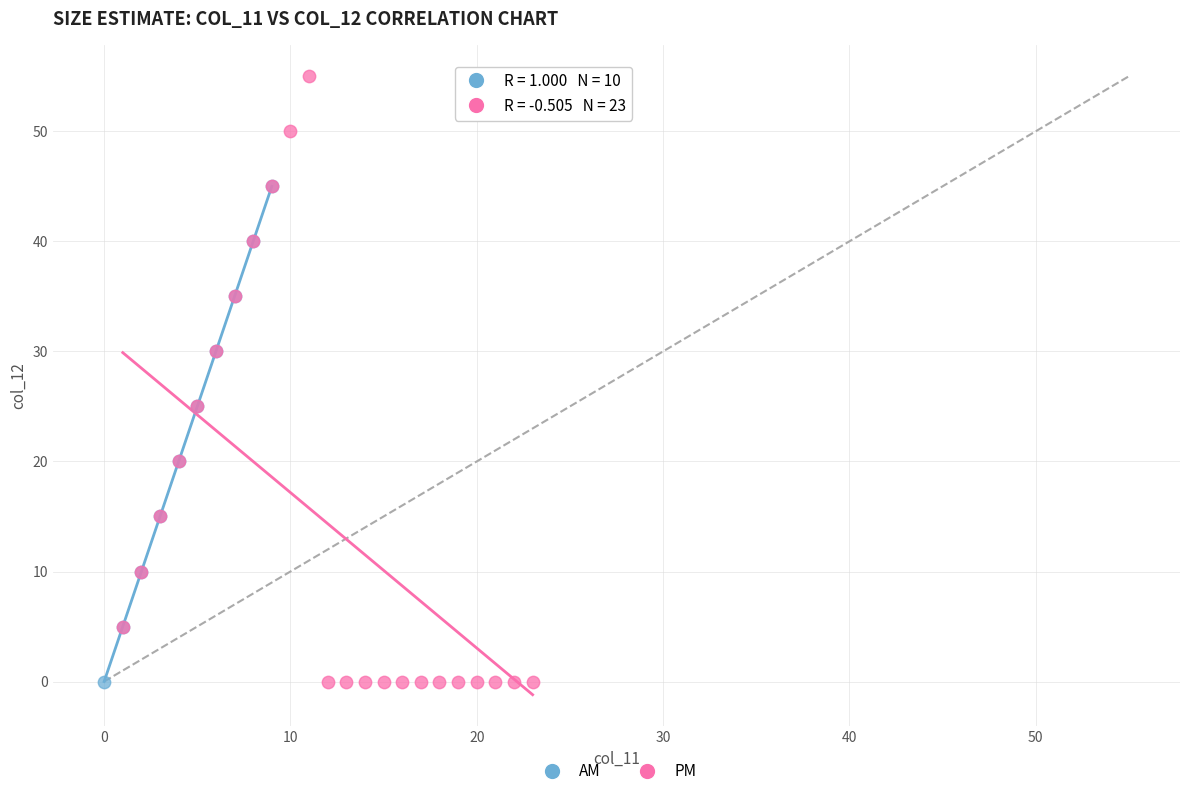

Which series reaches the maximum Y coordinate?

PM